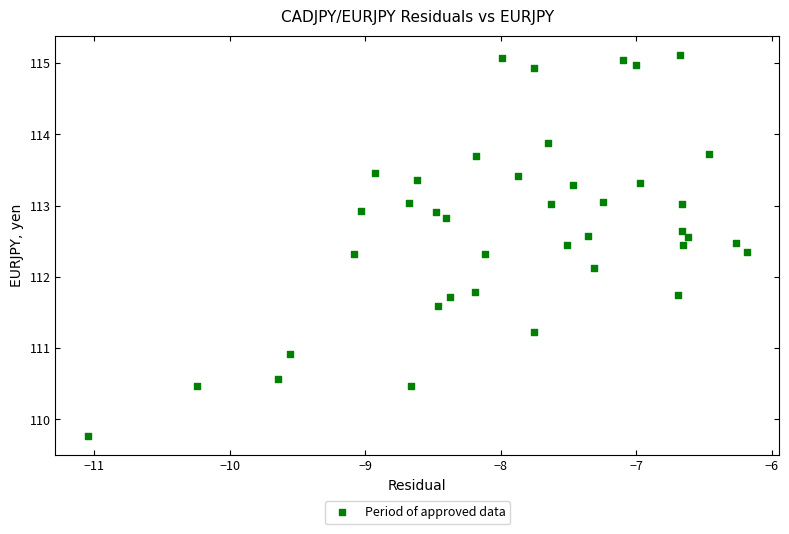

What is the range of X values (max minus min)?

4.9